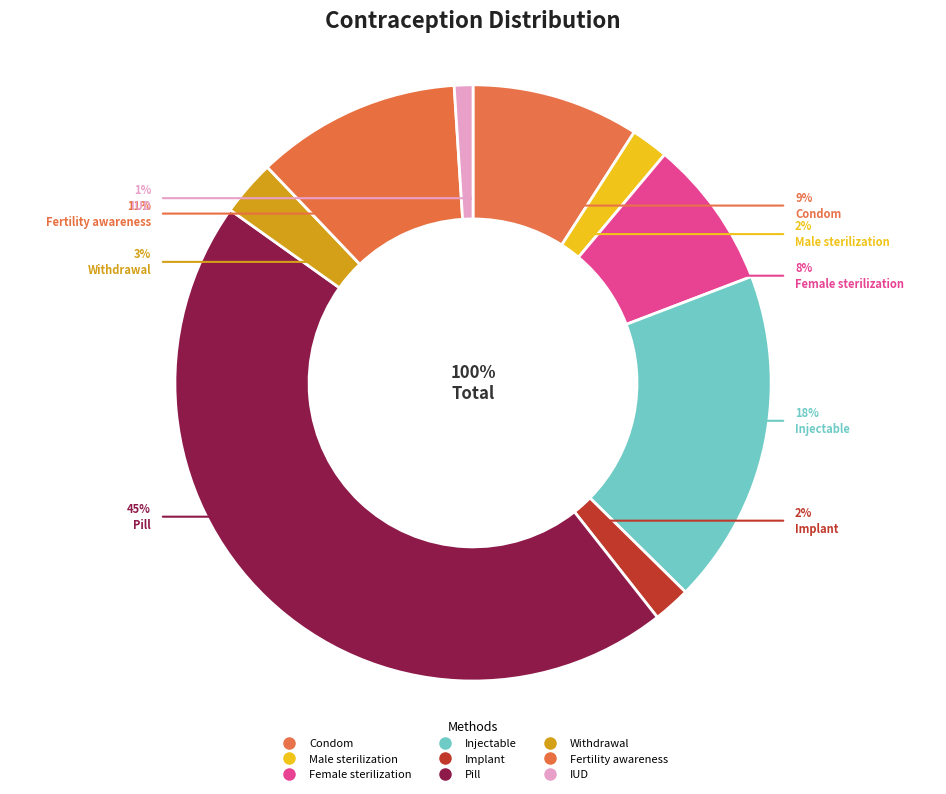

Which slice is the smallest?

IUD